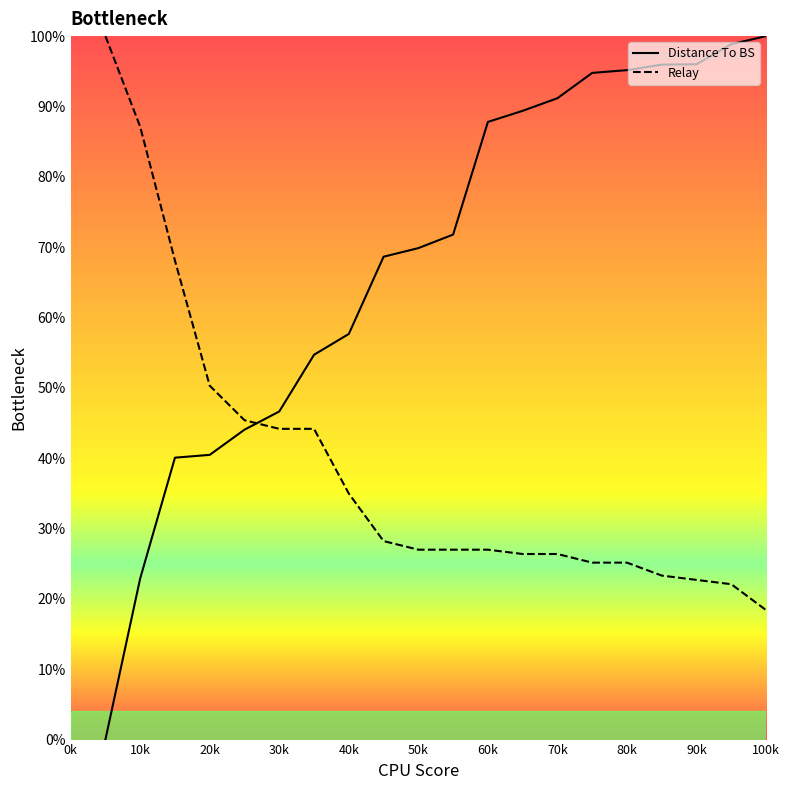

Which series ends up on top after the final intersection of Relay and Distance To BS?

Distance To BS